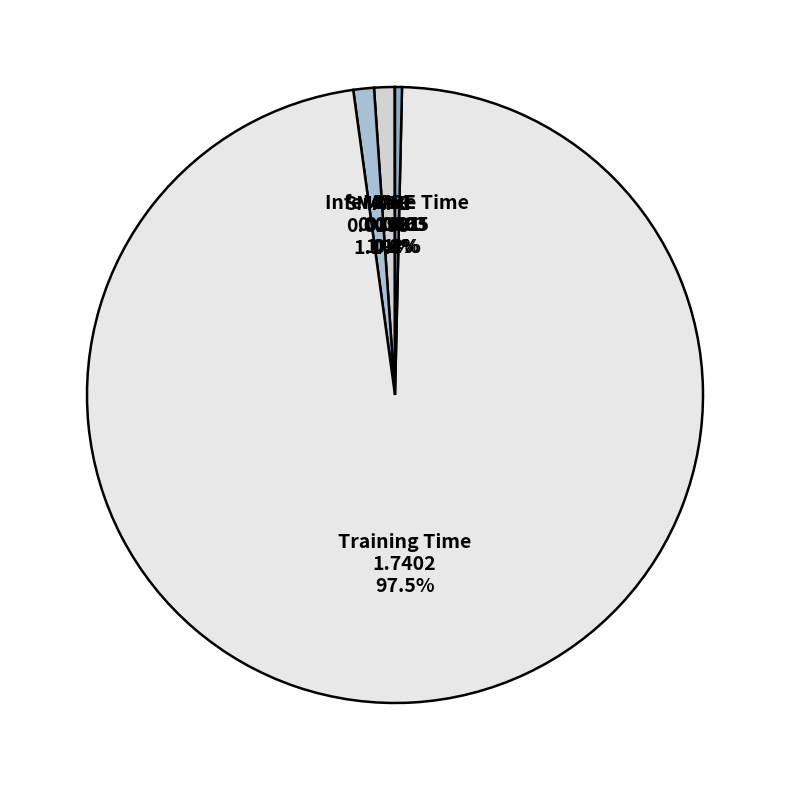

Combined, do Inference Time and MAPE account for over 50%?

No